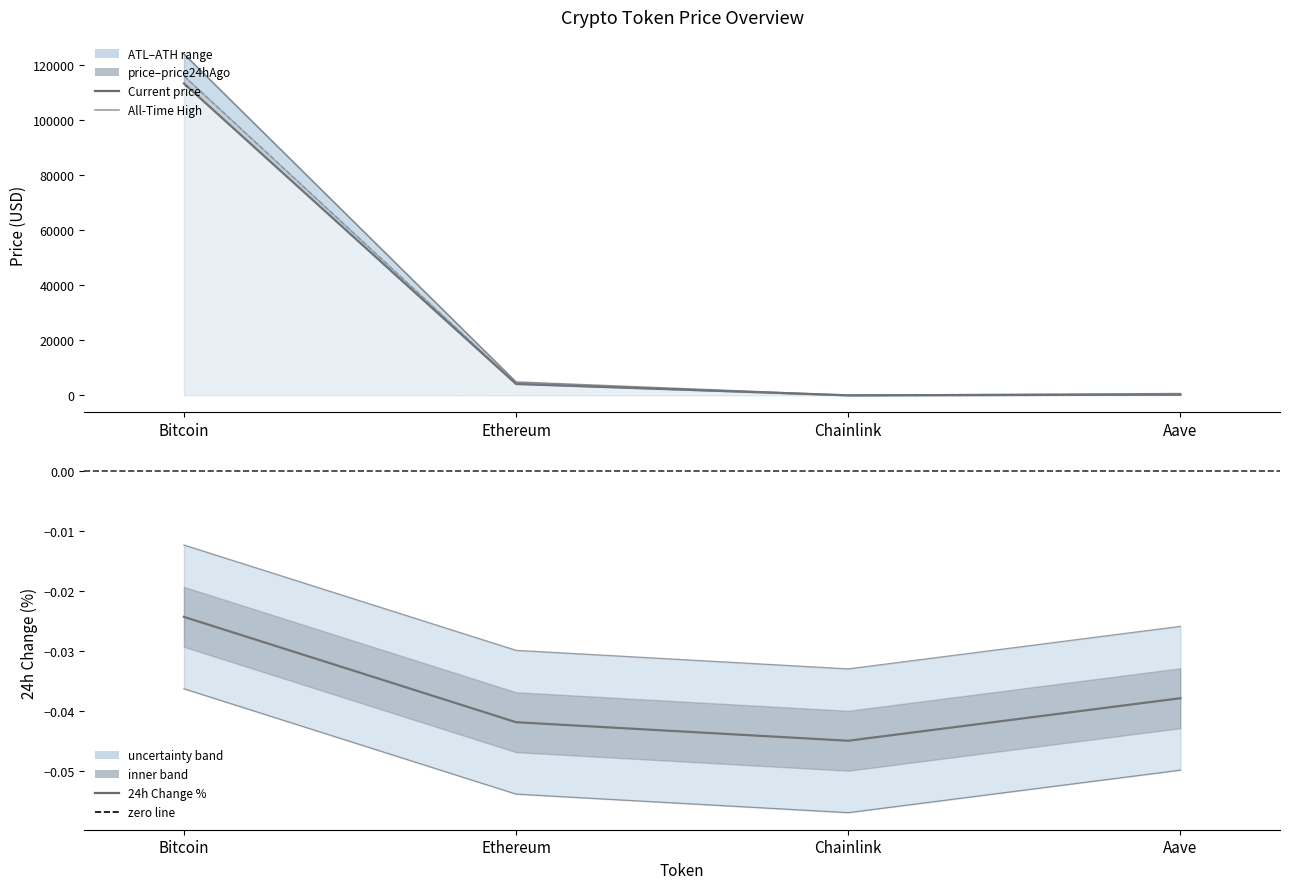

Reading right to left, extract all data points from this chart.

allTimeHigh: Aave=661.7	Chainlink=52.7	Ethereum=4878.3	Bitcoin=124128.0
price: Aave=278.5	Chainlink=24.0	Ethereum=4150.0	Bitcoin=113398.0
price24hAgo: Aave=289.0	Chainlink=25.1	Ethereum=4323.9	Bitcoin=116154.0
24h Change %: Aave=-0.0	Chainlink=-0.0	Ethereum=-0.0	Bitcoin=-0.0